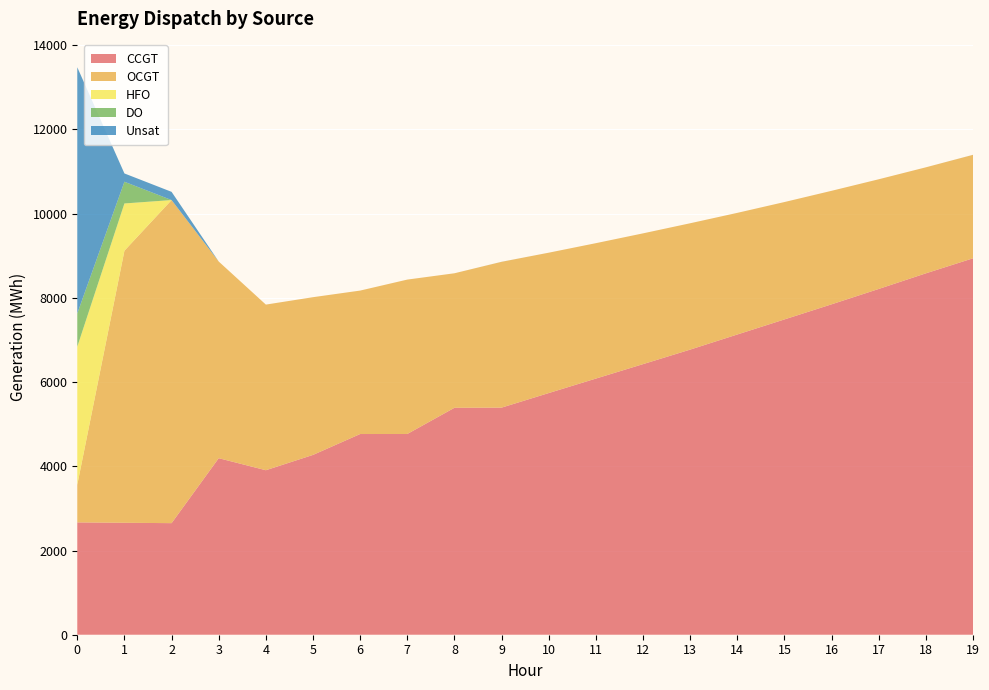

Reading left to right, extract all data points from this chart.

CCGT: 2668	2659	2650	4193	3907	4271	4767	4768	5390	5394	5740	6084	6427	6772	7131	7489	7848	8213	8584	8941
OCGT: 893	6462	7674	4671	3934	3746	3407	3667	3195	3463	3334	3216	3106	3001	2889	2788	2696	2605	2518	2457
HFO: 3280	1122	0	0	0	0	0	0	0	0	0	0	0	0	0	0	0	0	0	0
DO: 790	516	0	0	0	0	0	0	0	0	0	0	0	0	0	0	0	0	0	0
Unsat: 5847	197	195	0	0	0	0	0	0	1	0	0	0	0	0	0	0	0	0	1